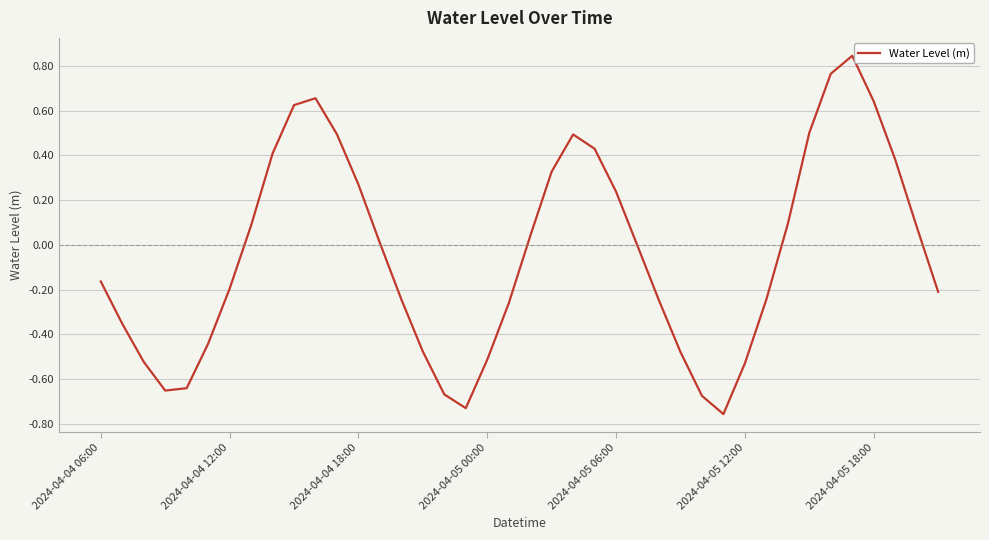

True or false: the data has more than 0 interior local peaks.

True